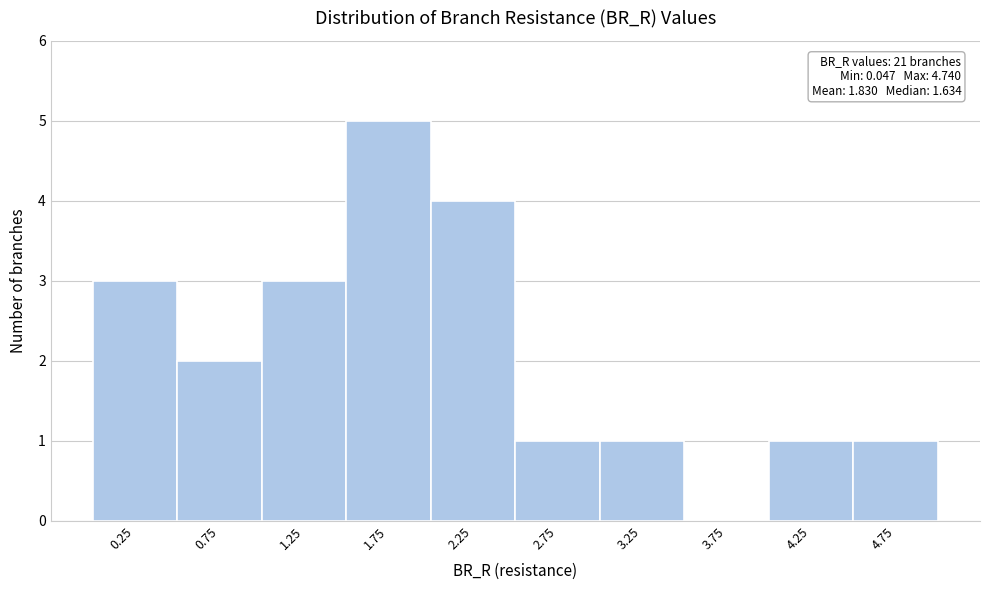

Over which range of the x-axis is the bar tallest?

1.5 to 2.0